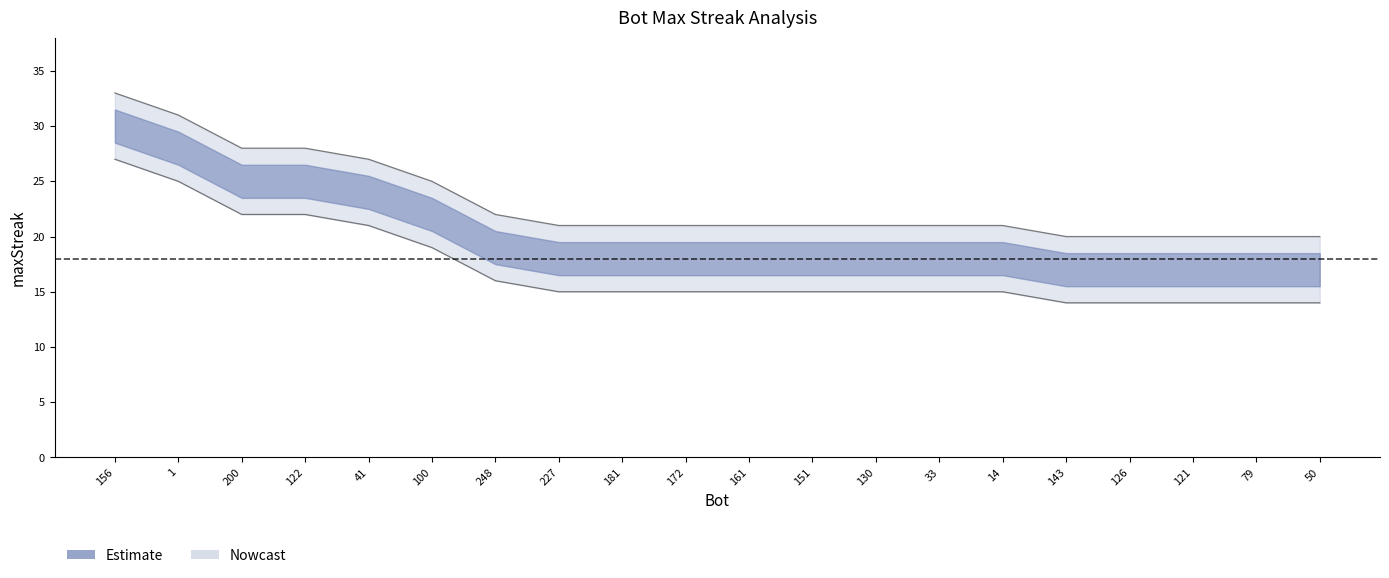

How many data points are above 21?

7